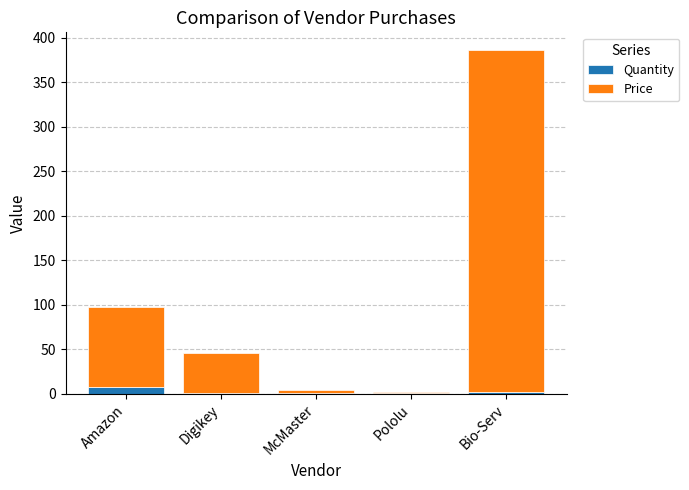

At which category is the sum across all series the highest?

Bio-Serv